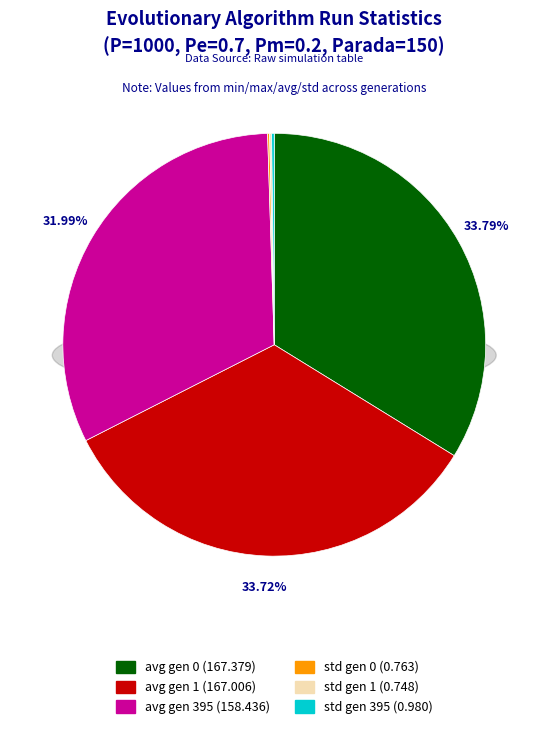

Is it true that std gen 395 is 7% of the pie?

False